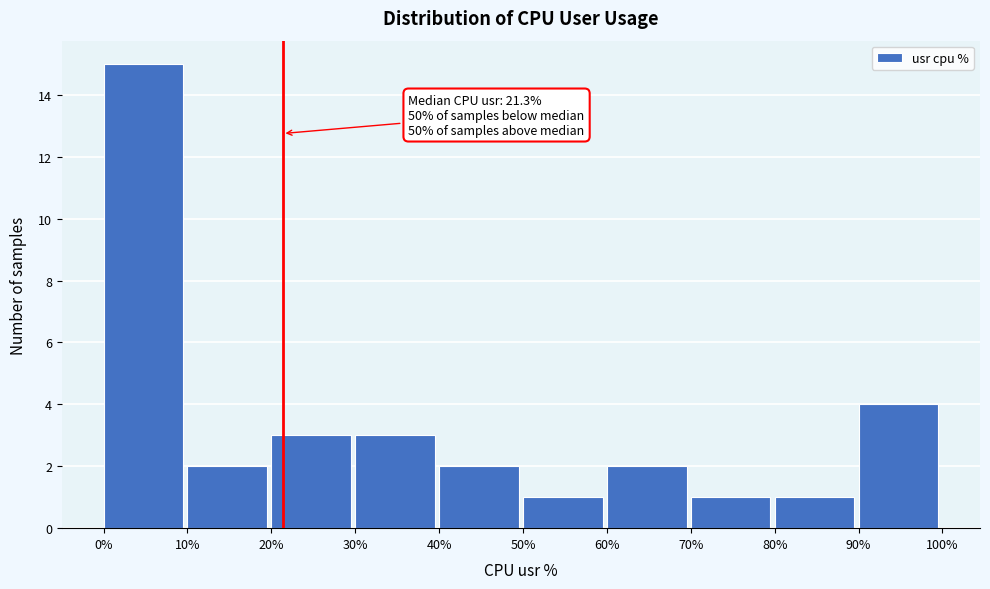

Over which range of the x-axis is the bar tallest?

0% to 10%